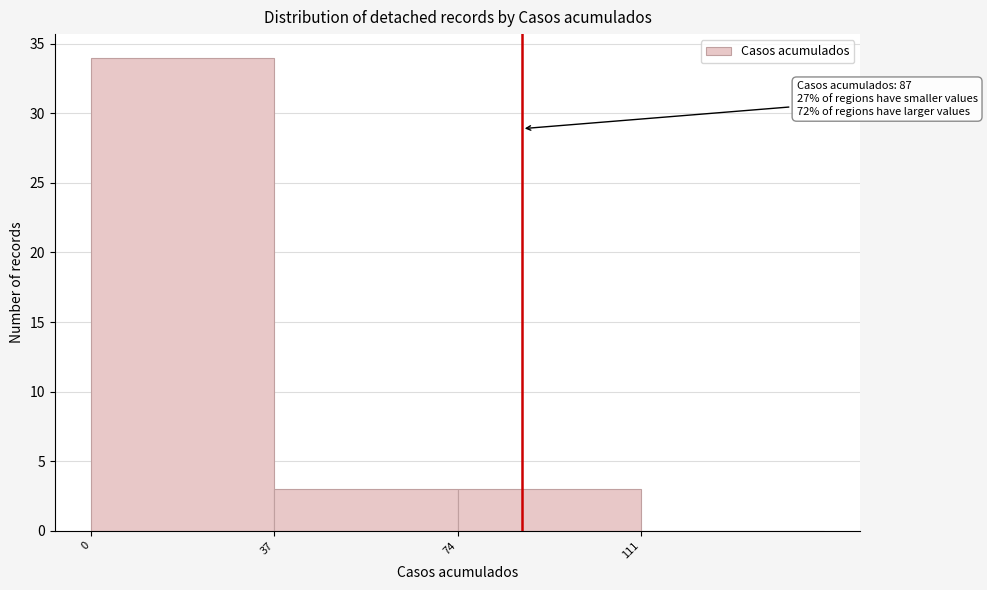

Which range on the x-axis has the tallest bar?

0 to 37